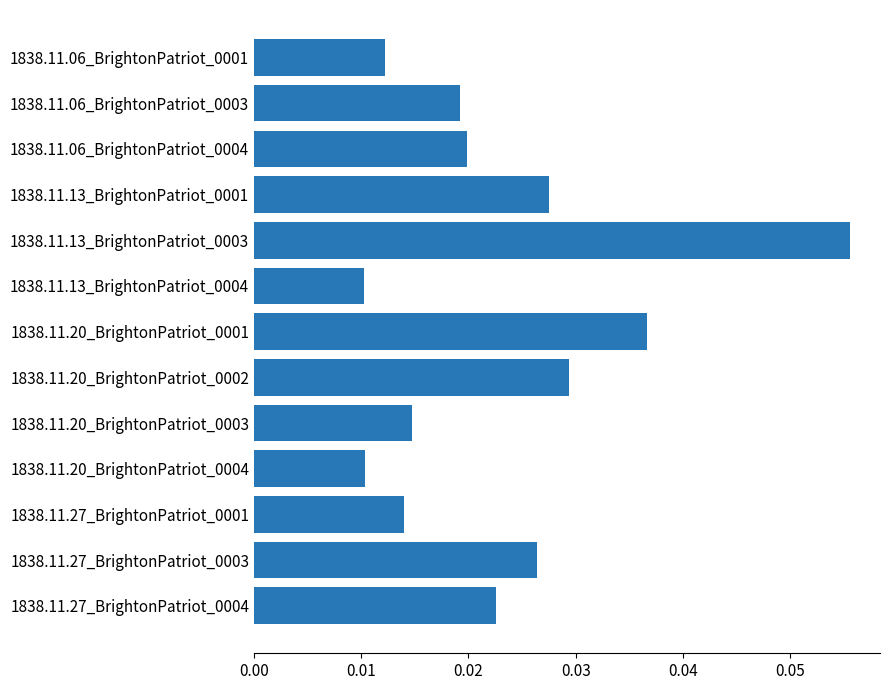

What is the label of the 6th bar from the bottom?

1838.11.20_BrightonPatriot_0002